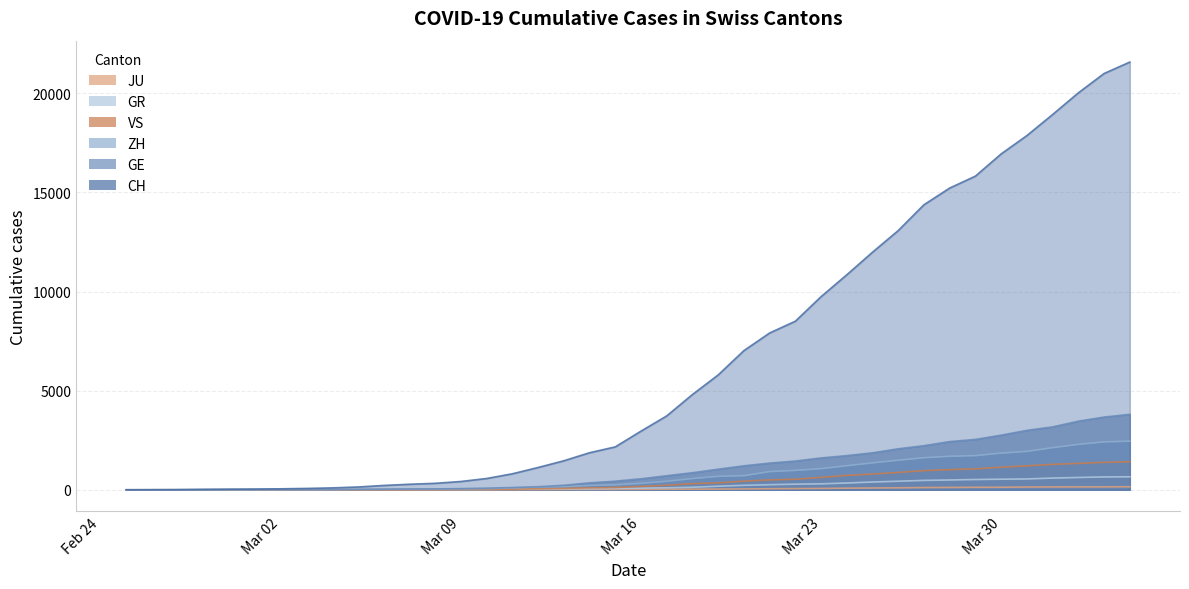

How many values in the ZH series are below 326?

20